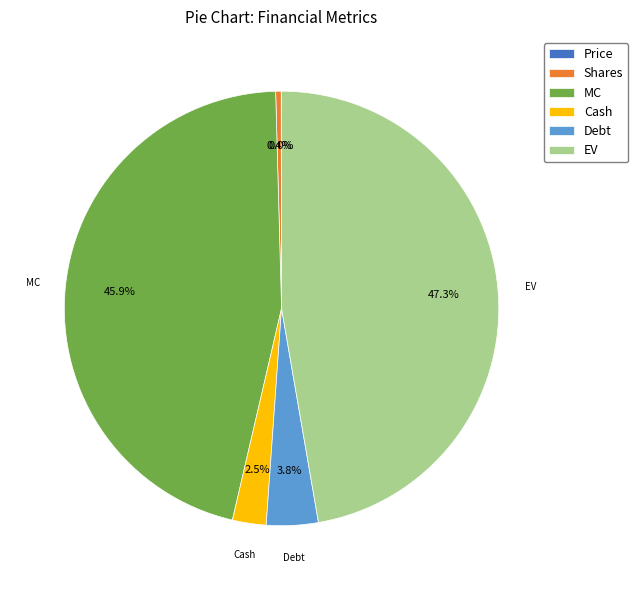

Which slice is the largest?

EV